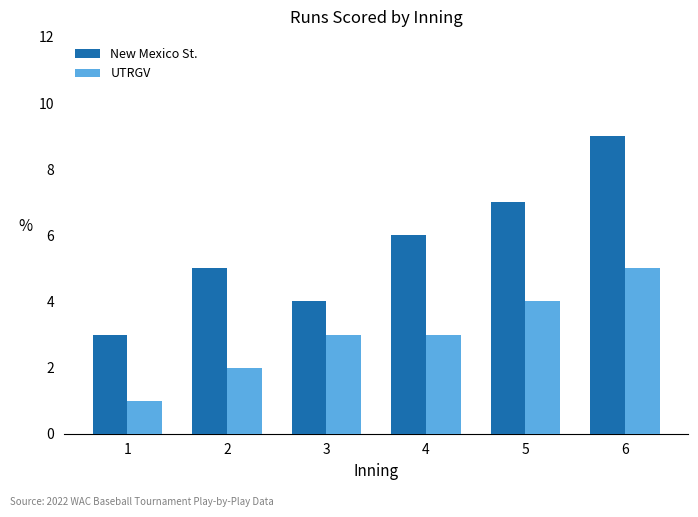

What is the difference between the maximum and second lowest values in the UTRGV series?

3